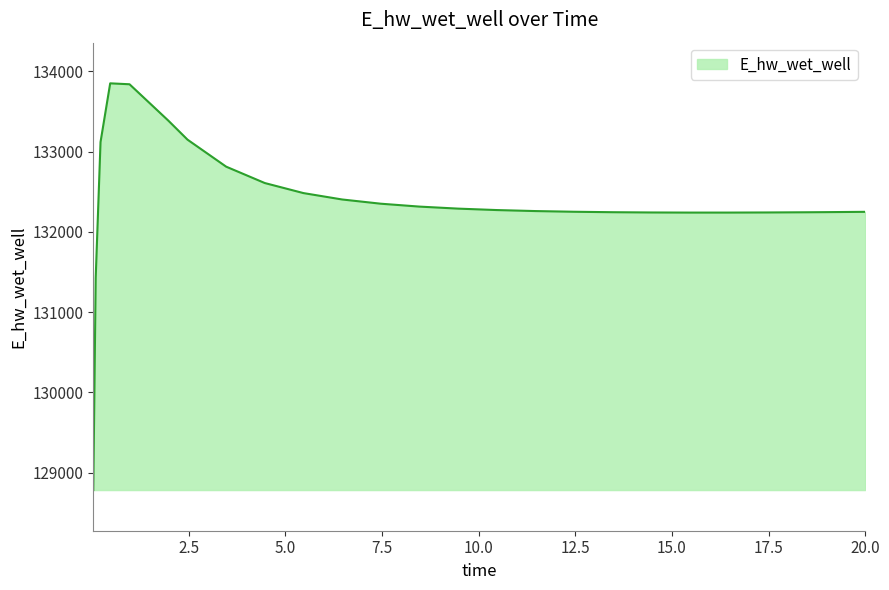

What is the minimum value shown in the chart?

128781.7